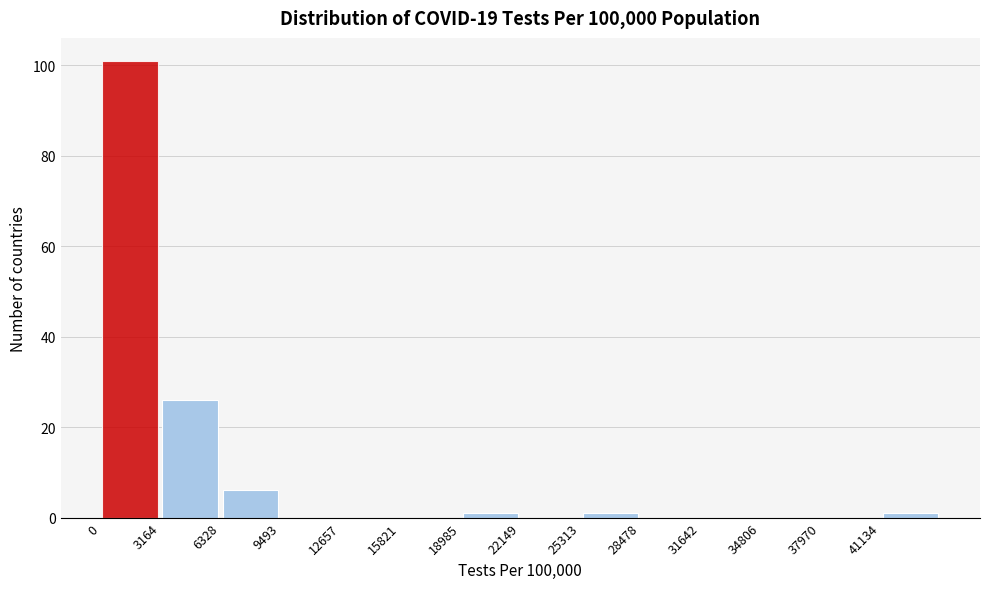

Over which range of the x-axis is the bar tallest?

0 to 3000